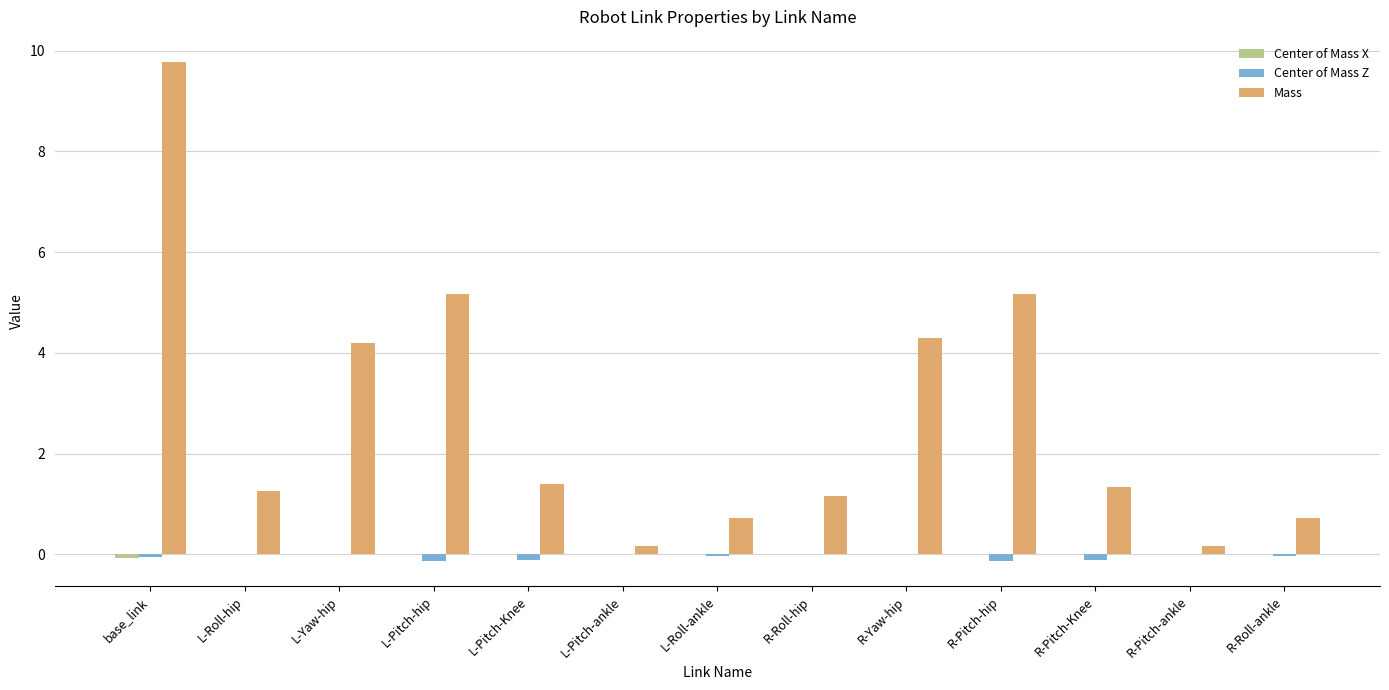

Between base_link and L-Pitch-ankle, which series saw the biggest shift?

Mass